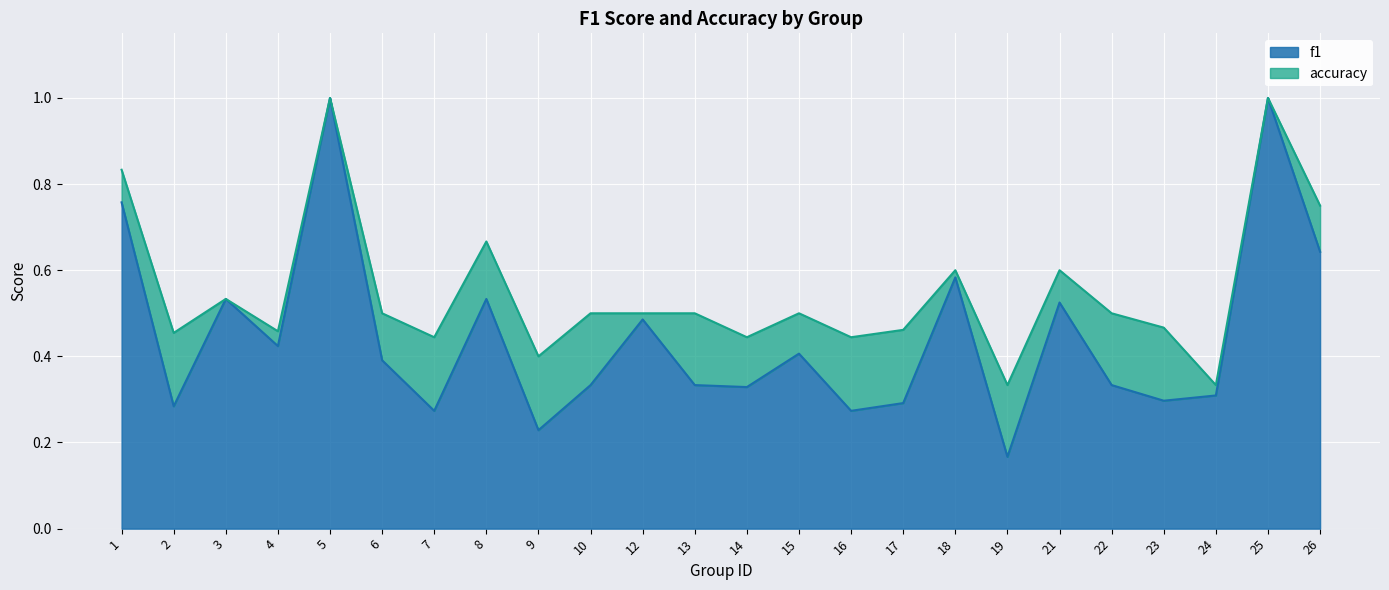

Which has a higher value, 12 or 17?

12